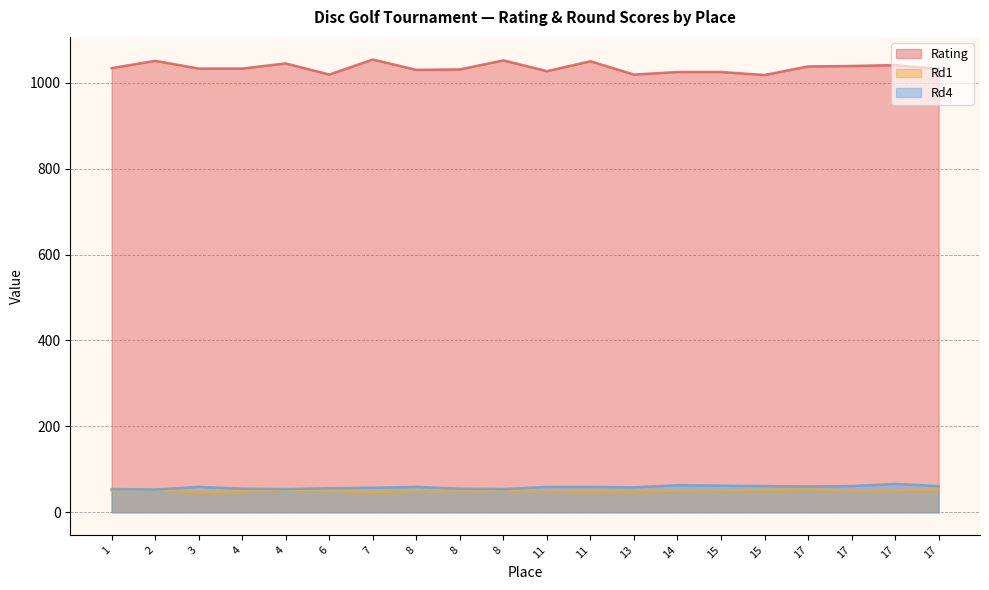

What is the value of the Rd4 point at the 11th from the left?

59